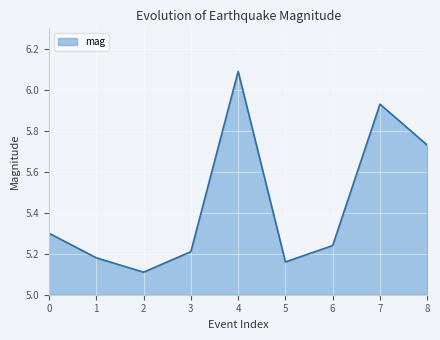

What is the smallest value displayed?

5.1